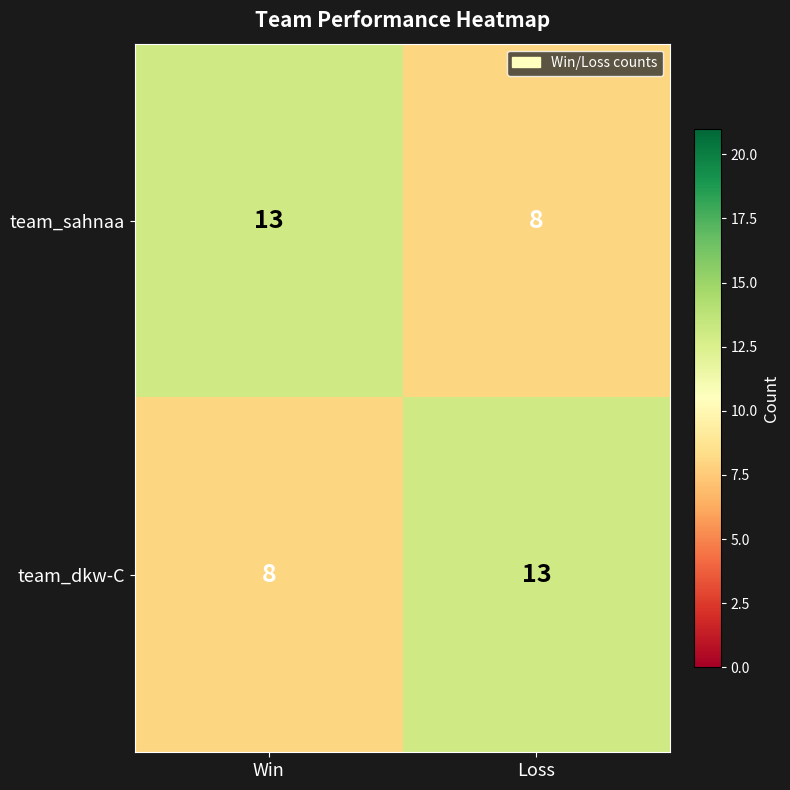

What is the spread (max minus min) of values at Win?

5